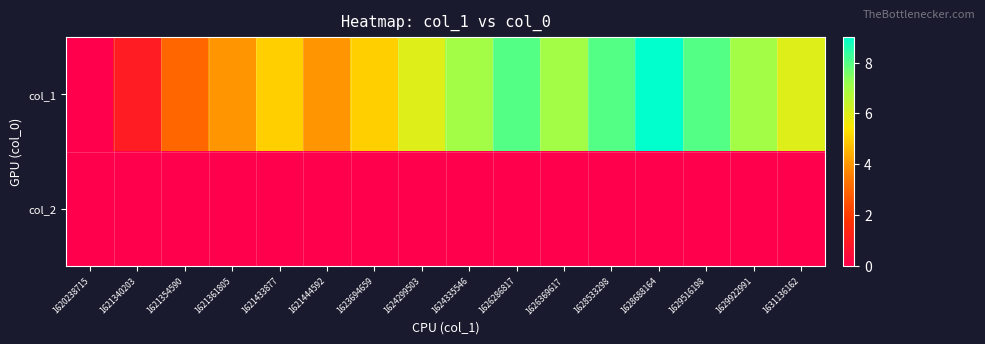

At which category is the sum across all series the highest?

1628688164